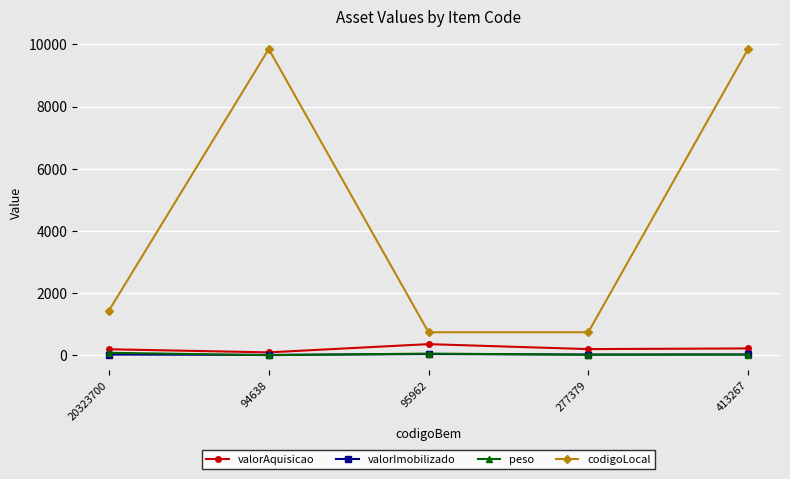

In codigoLocal, how many points are lower than both neighbors (excluding endpoints)?

1